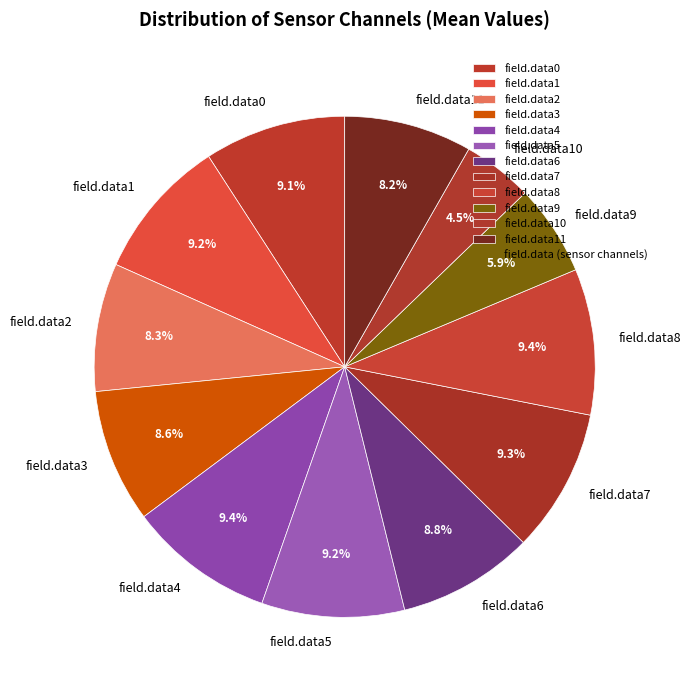

Do field.data7 and field.data1 together represent more than half of the pie?

No